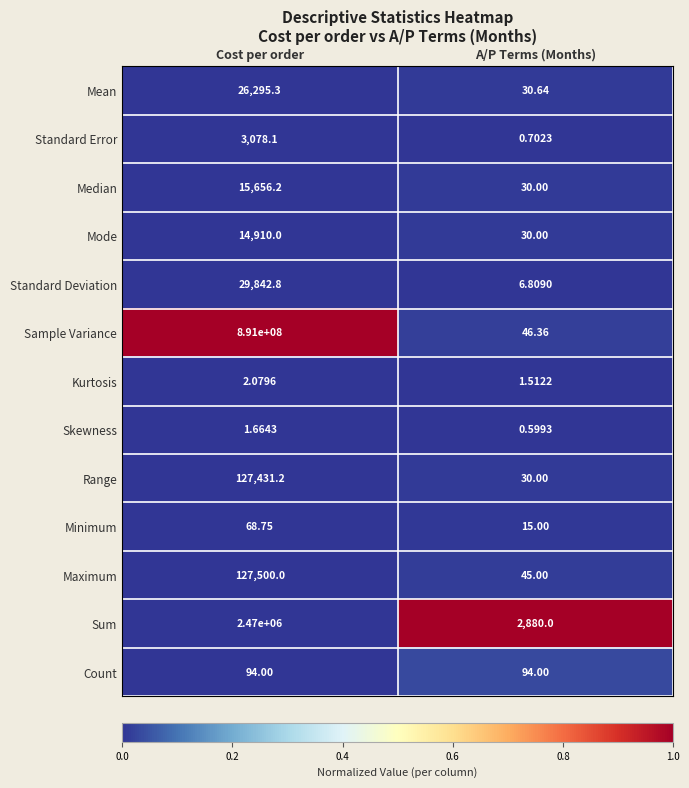

Rank the categories by Kurtosis value from highest to lowest.

Cost per order, A/P Terms (Months)